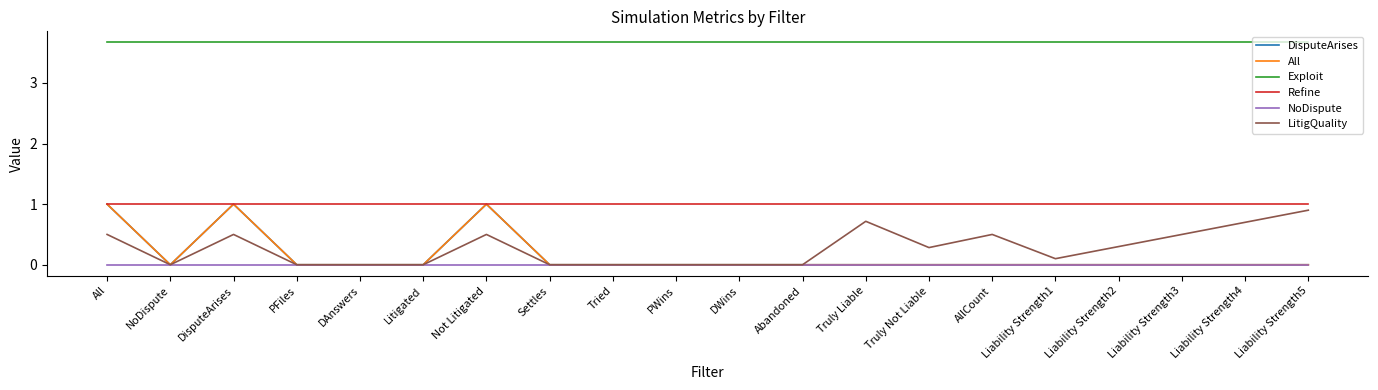

What is the maximum value for Refine?

1.0